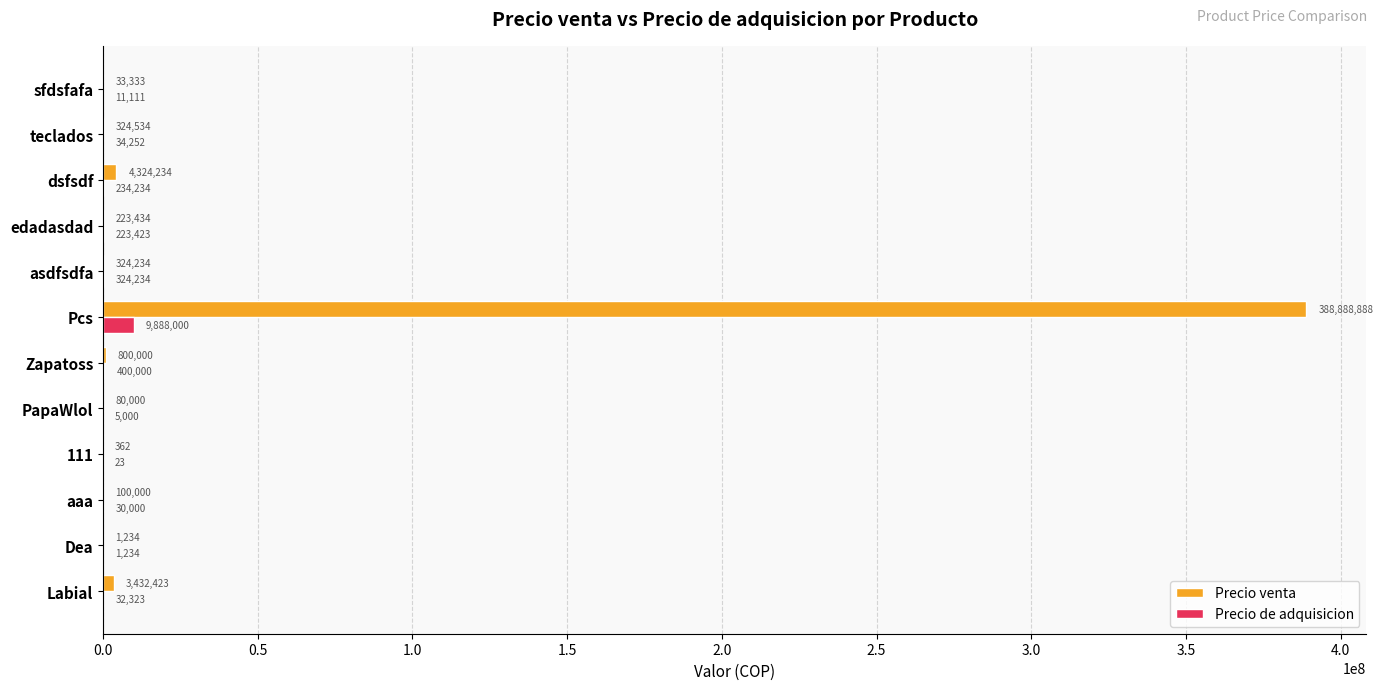

The value of Precio de adquisicion at 111 is 23. True or false?

True